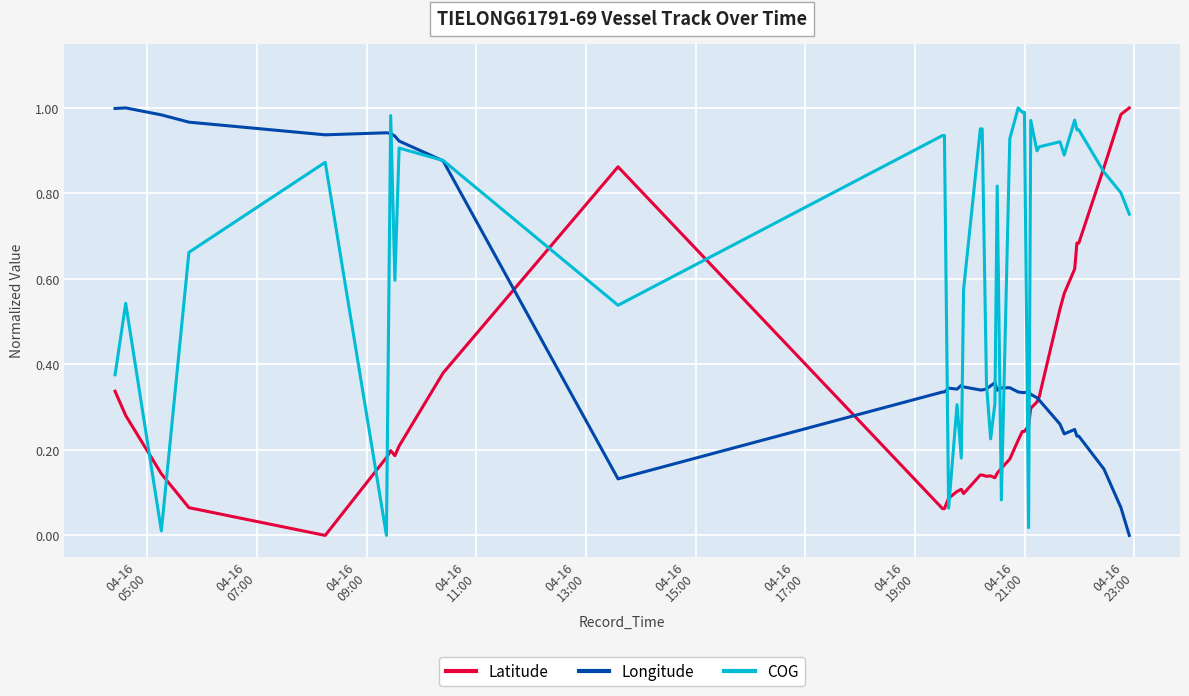

List the series in order of their overall mean, highest first.

COG, Longitude, Latitude